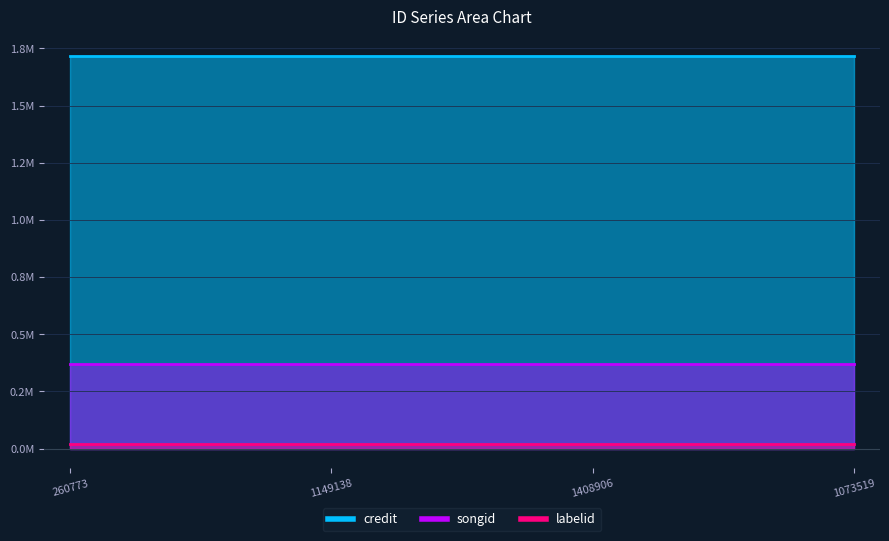

What is the average value of the credit series?

1715511